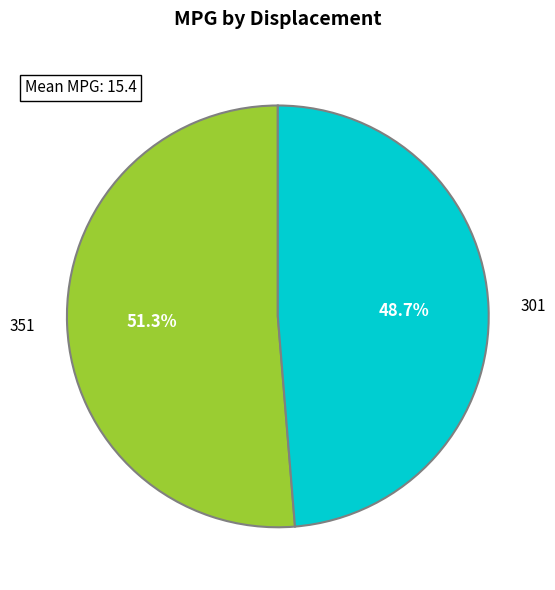

How many slices are in this pie chart?

2